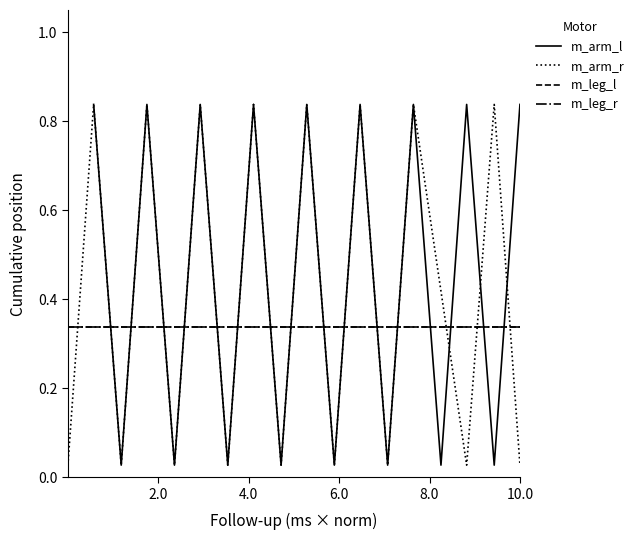

What is the highest value of the m_leg_r series?

0.3